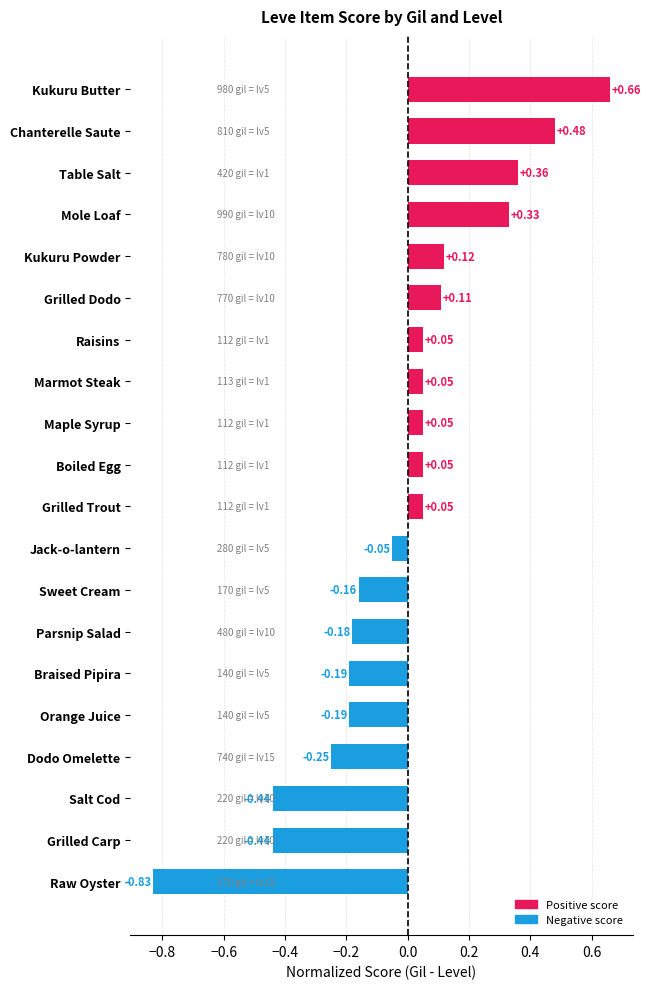

Where is the data nearest to the value 0?

Jack-o-lantern